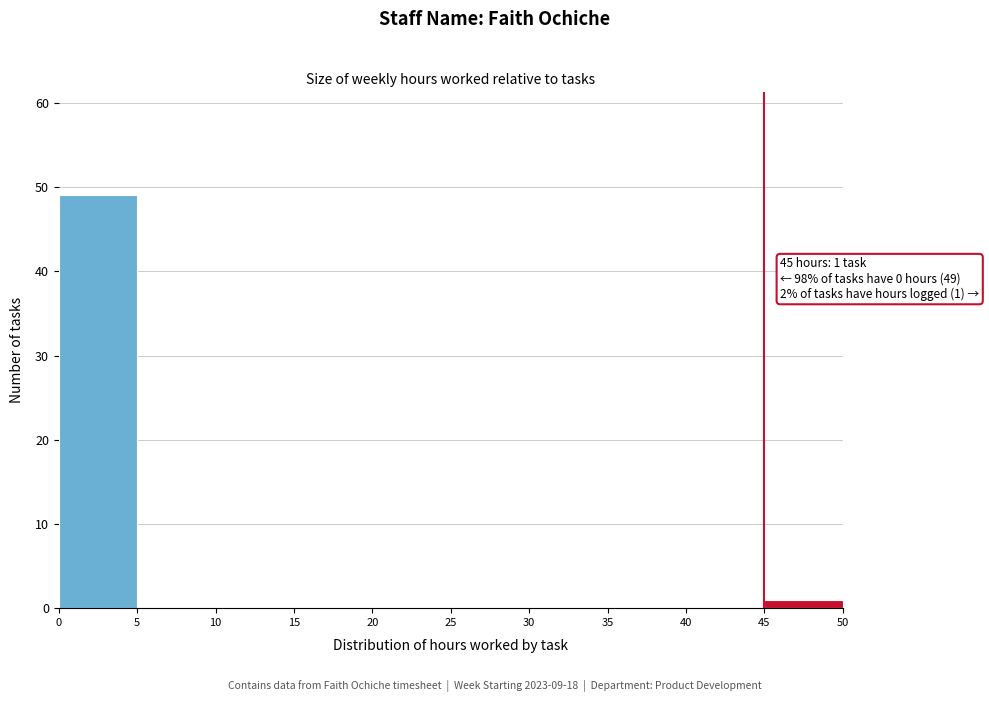

Which range on the x-axis has the tallest bar?

0 to 5